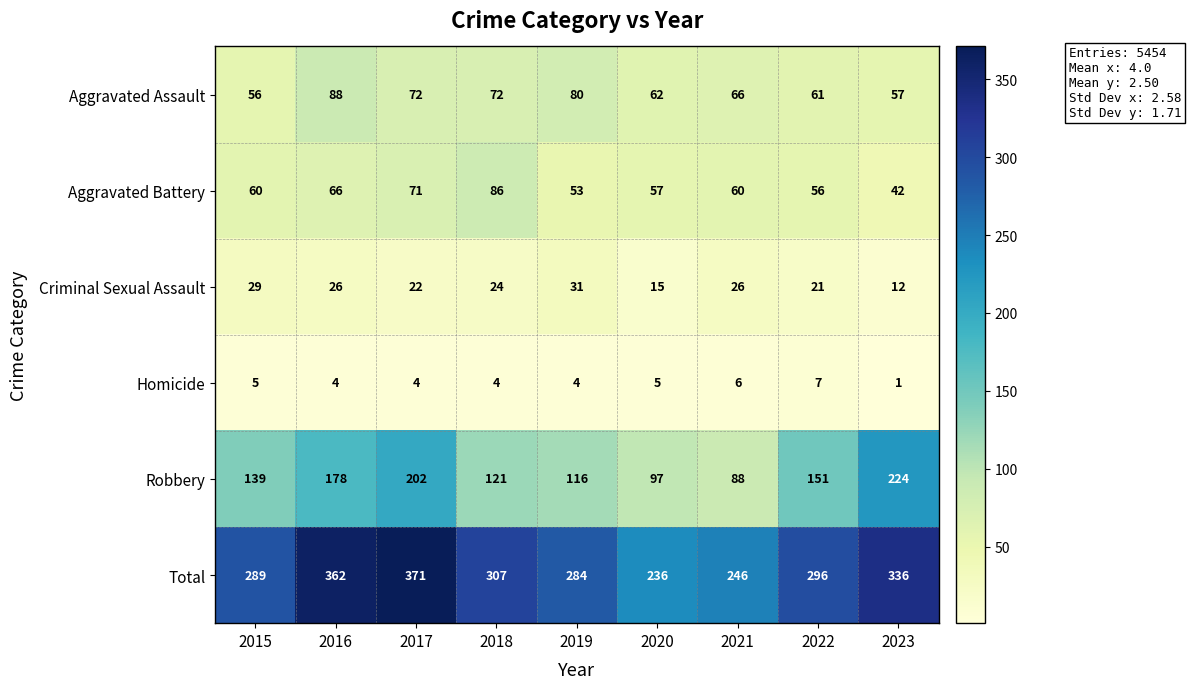

Is it true that Aggravated Battery equals 71 at 2017?

True